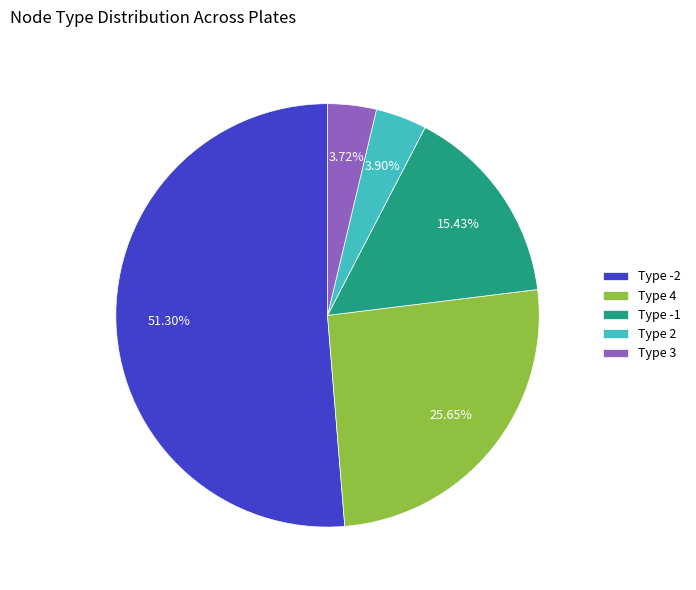

What is the ratio of the value at Type -1 to the value at Type 4?

0.6